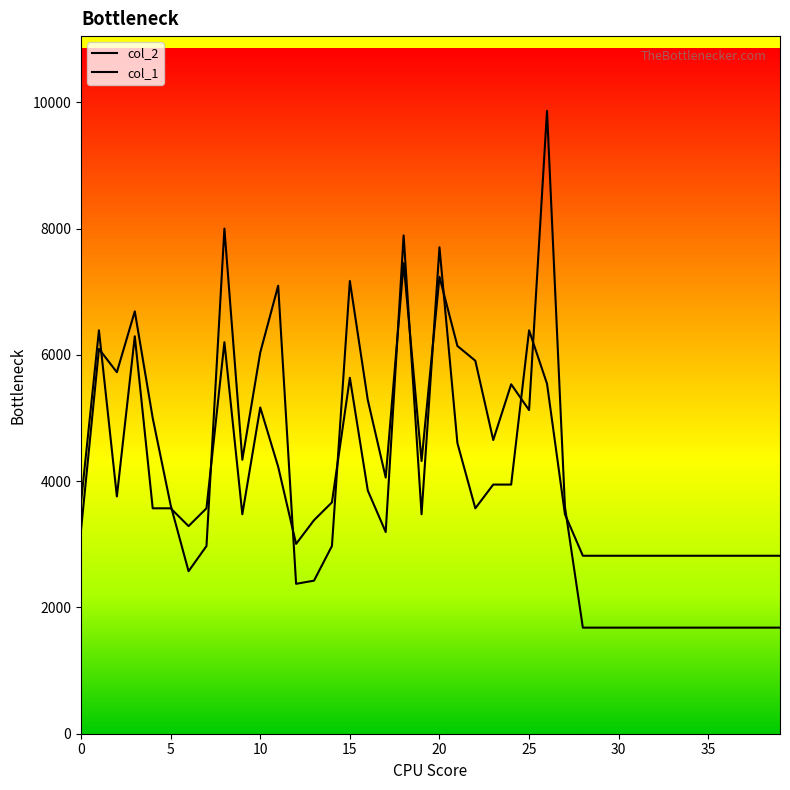

How many lines are shown in the chart?

2